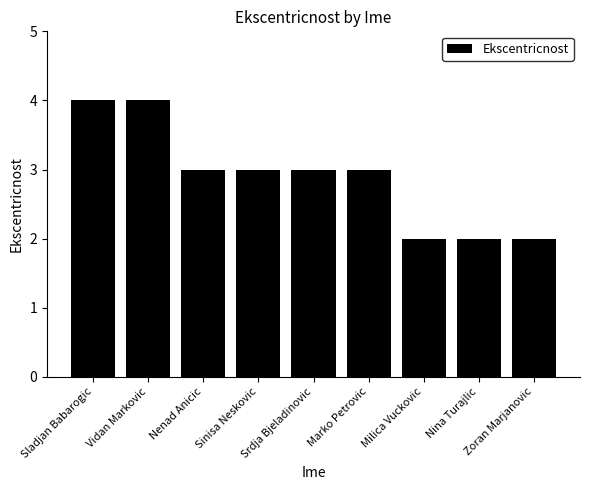

Reading left to right, list all the values displayed in this chart.

4	4	3	3	3	3	2	2	2